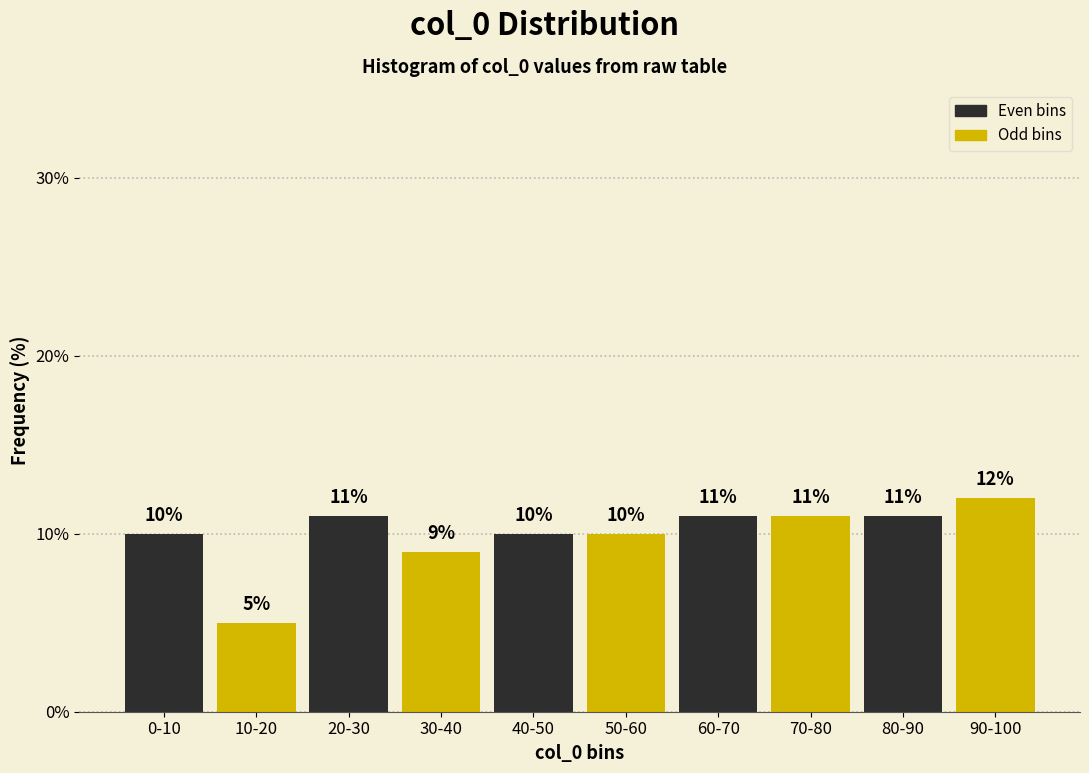

Reading right to left, list all the values displayed in this chart.

90-100=12	80-90=11	70-80=11	60-70=11	50-60=10	40-50=10	30-40=9	20-30=11	10-20=5	0-10=10